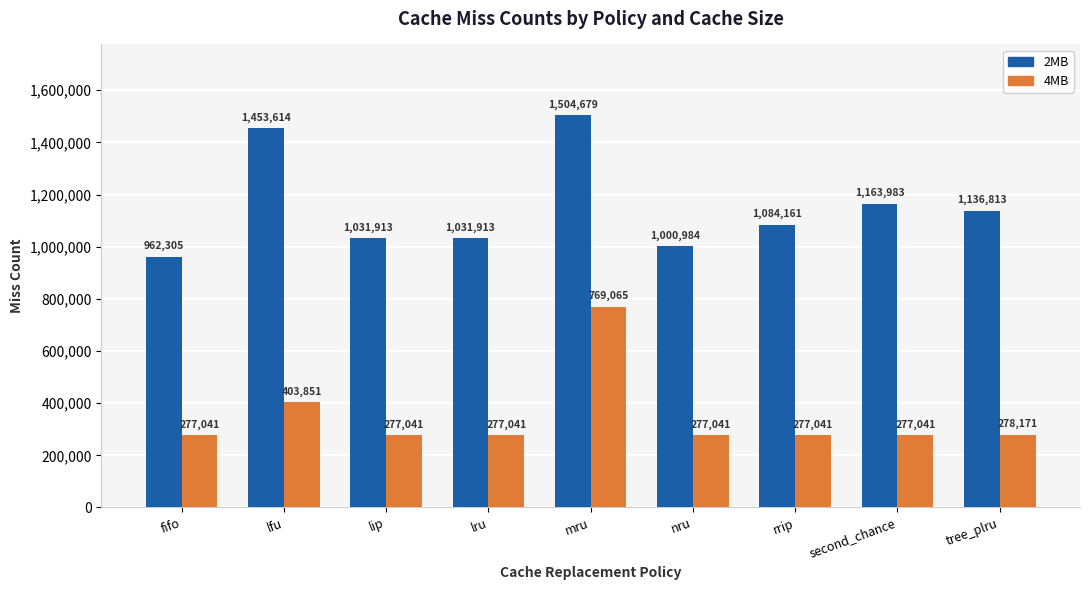

What is the sum of the 4MB values at second_chance and rrip?

554082